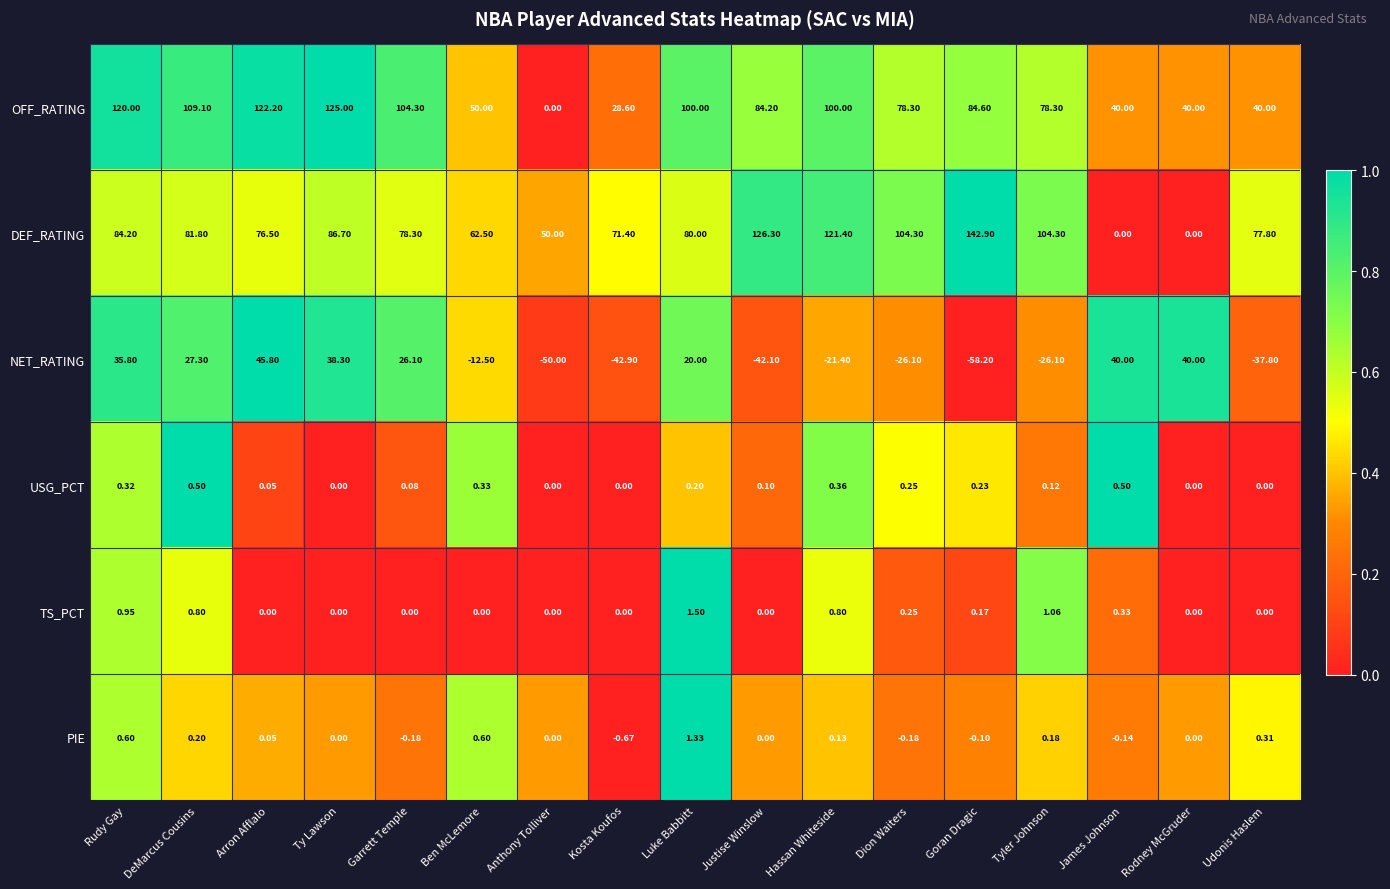

At which label is DEF_RATING closest to 71?

Kosta Koufos